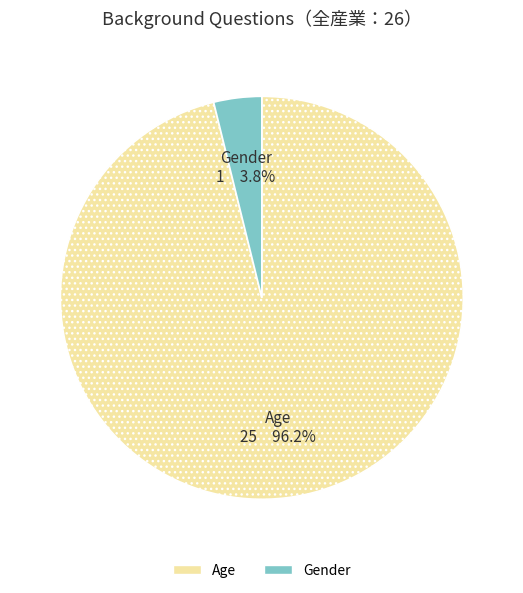

Which slice represents more than half of the pie?

Age